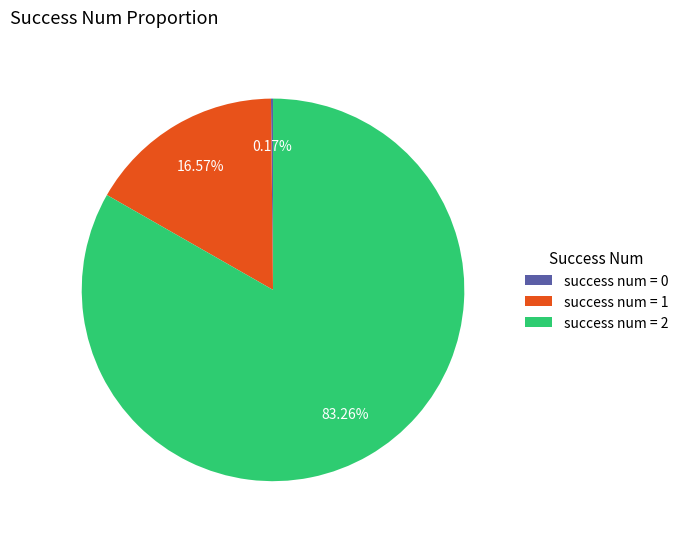

Do success num = 2 and success num = 1 together represent more than half of the pie?

Yes